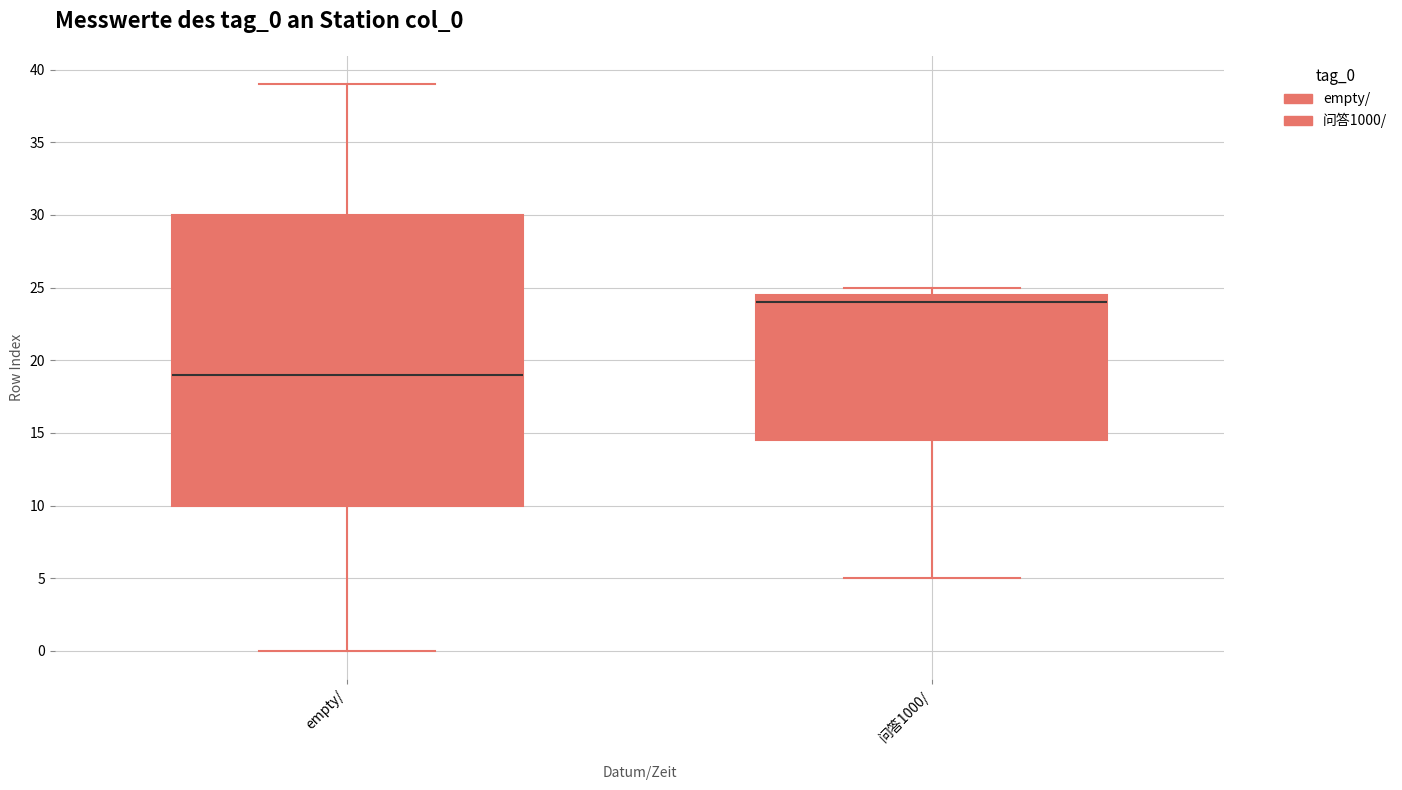

Where does the lower whisker of the box for 问答1000/ end on the y-axis? The values are not printed on the chart, so give them approximately, as read against the axis.

5.0